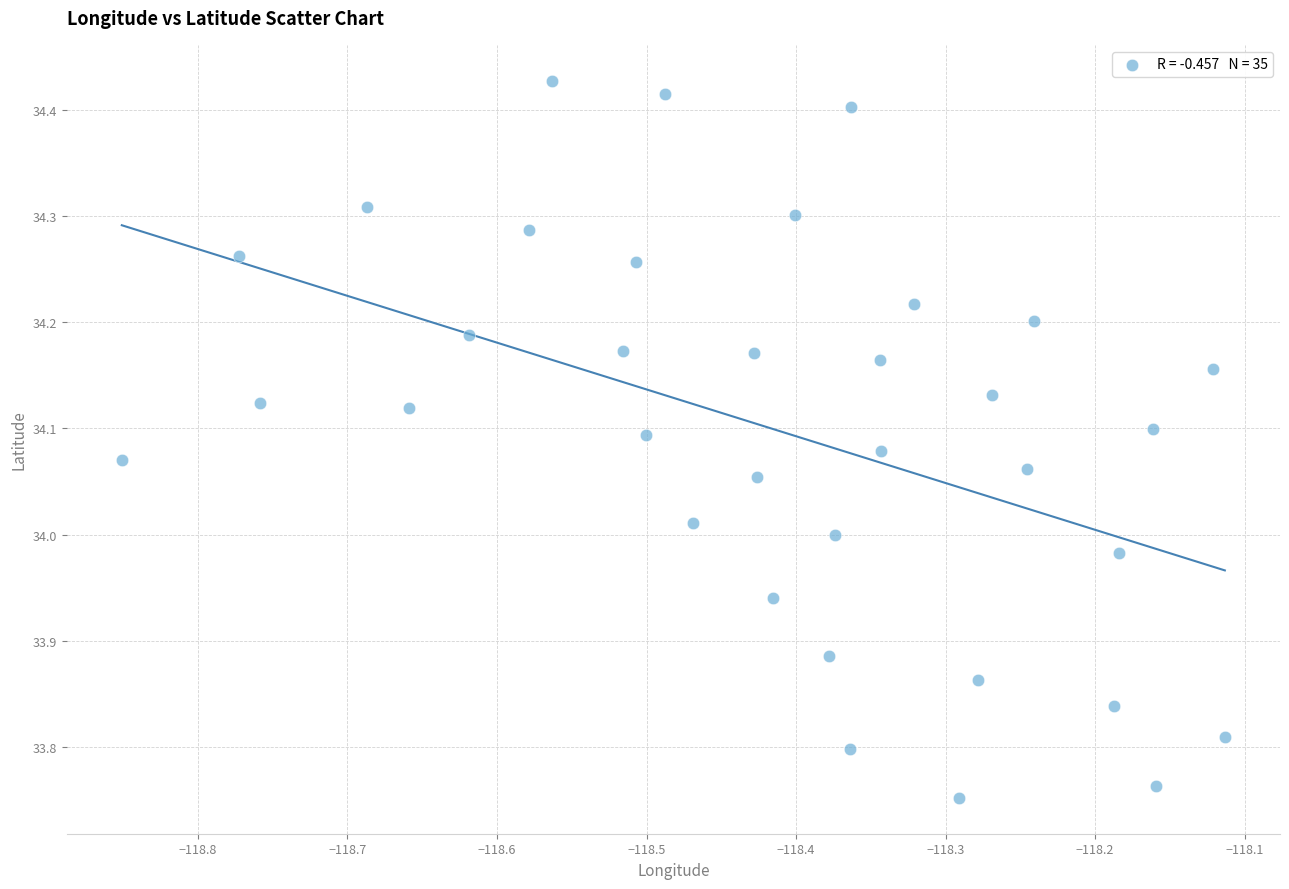

What is the range of Y values (max minus min)?

0.7